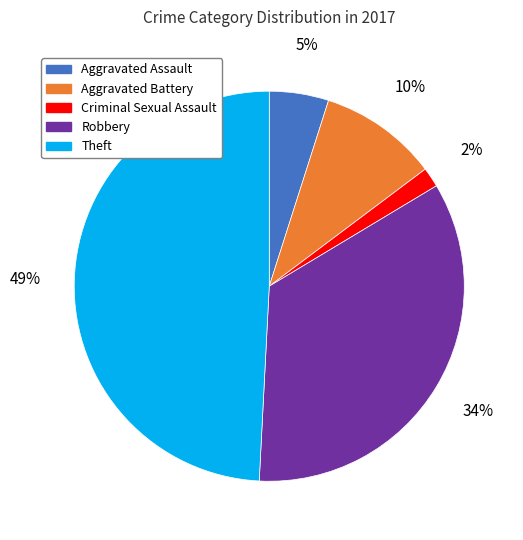

Count the number of slices in the pie.

5